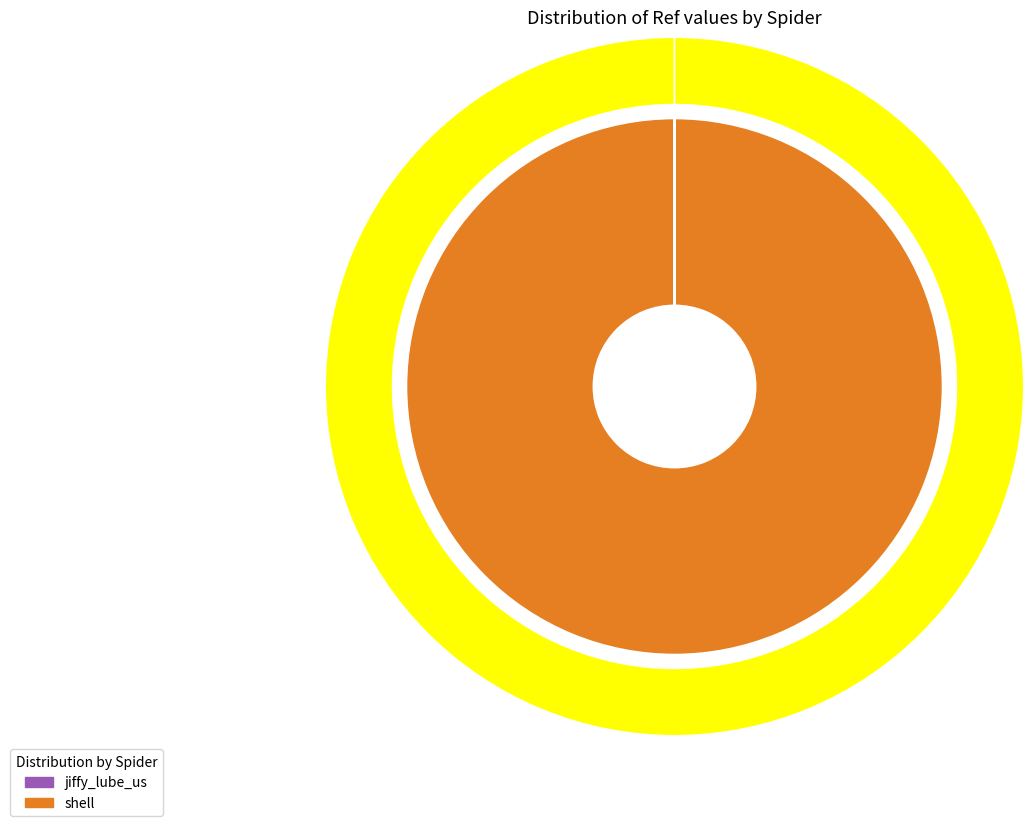

Is shell the majority of the pie?

Yes